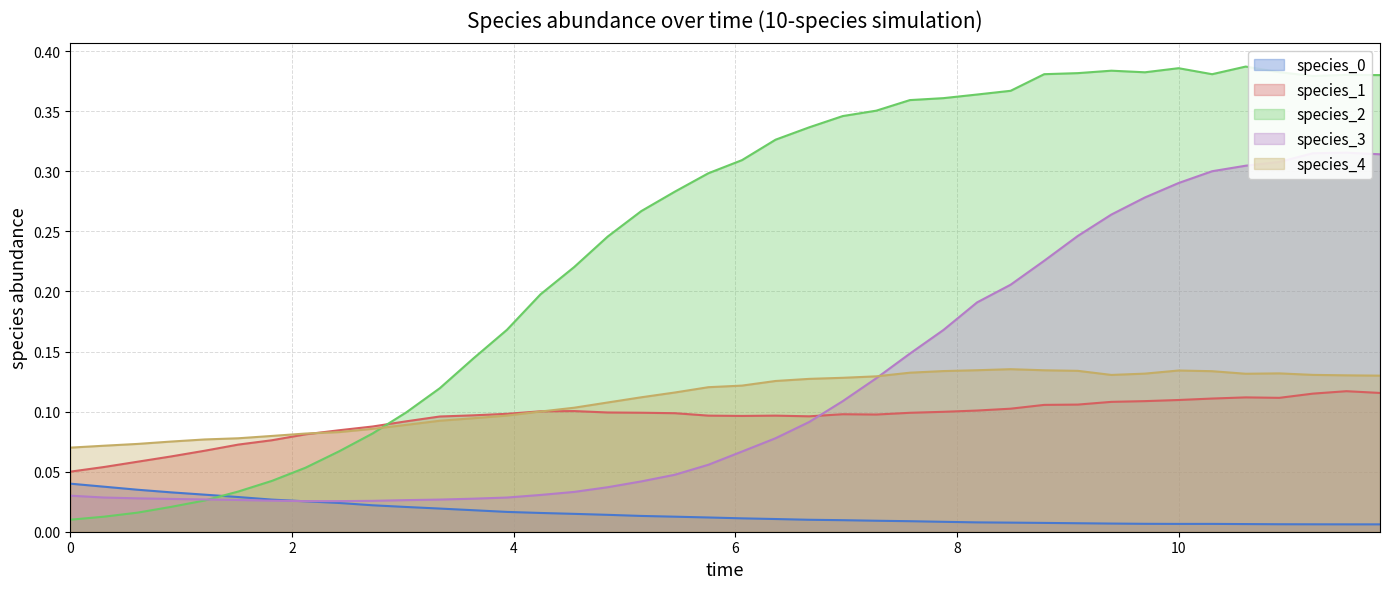

True or false: species_3 has more than 2 points higher than both neighbors.

False